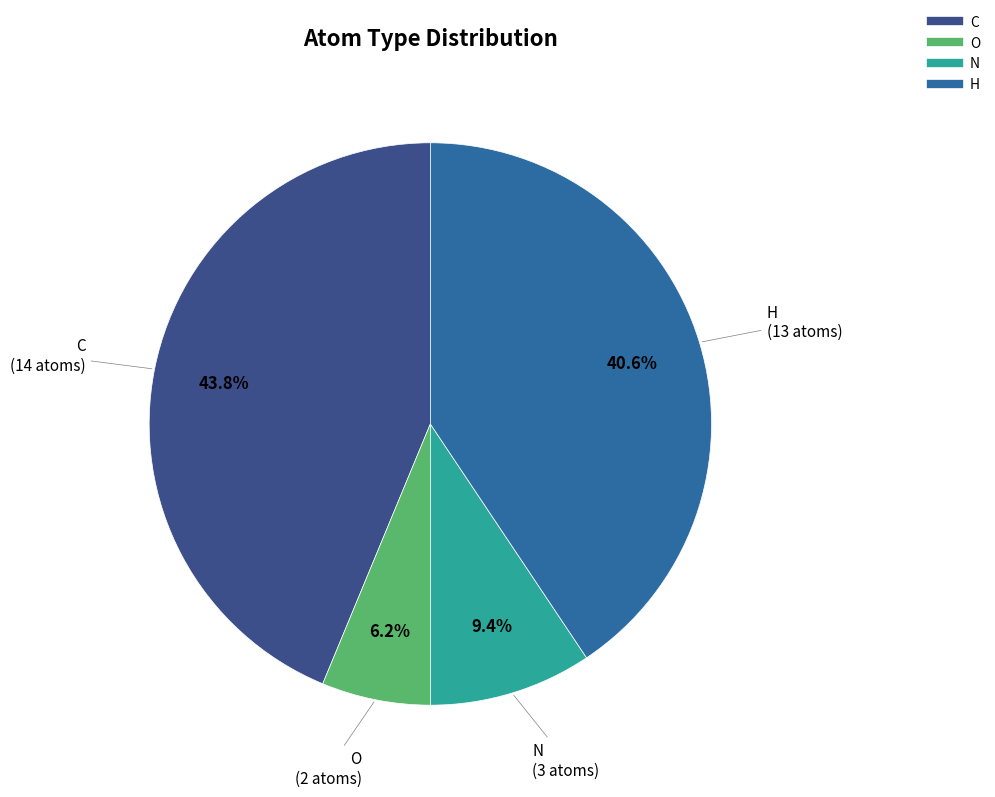

Which category has the biggest portion of the pie?

C